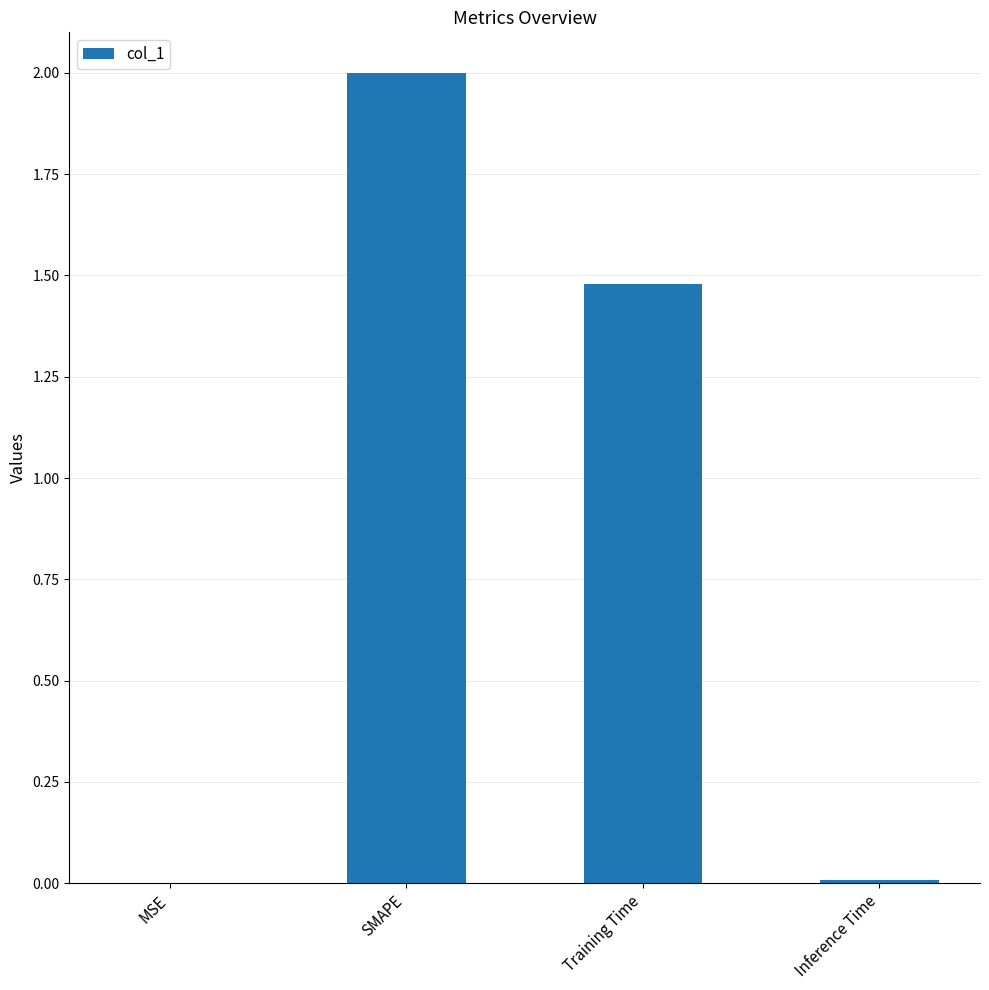

At which label is the value closest to 1?

Training Time